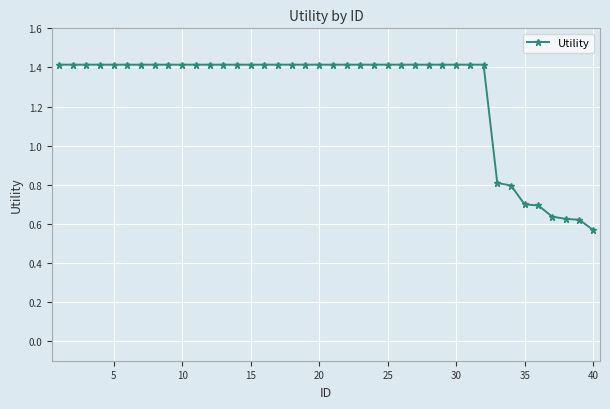

What is the value of the 34th point from the left?

0.8